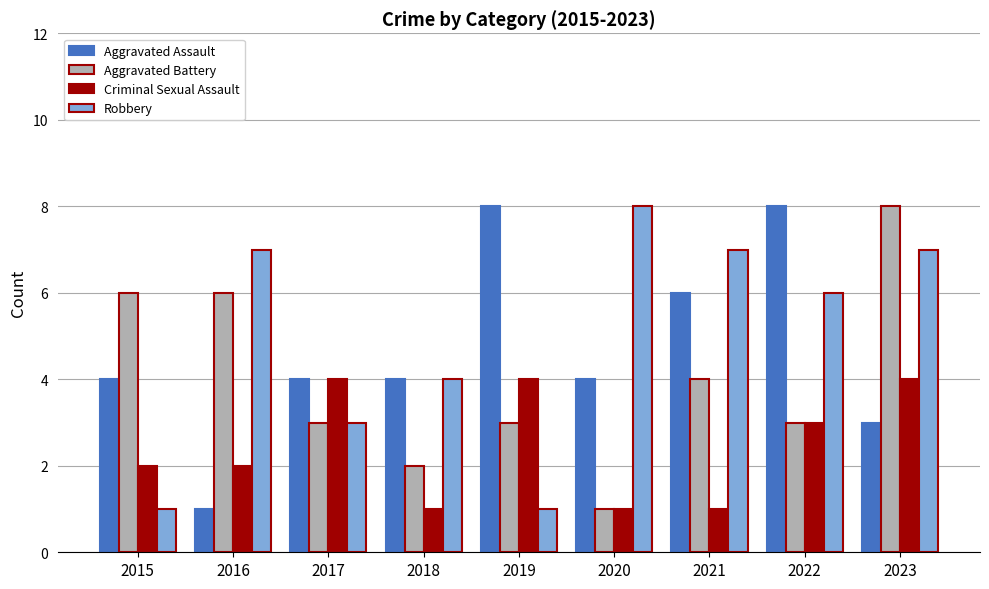

What are all the series names shown in the legend?

Aggravated Assault, Aggravated Battery, Criminal Sexual Assault, Robbery